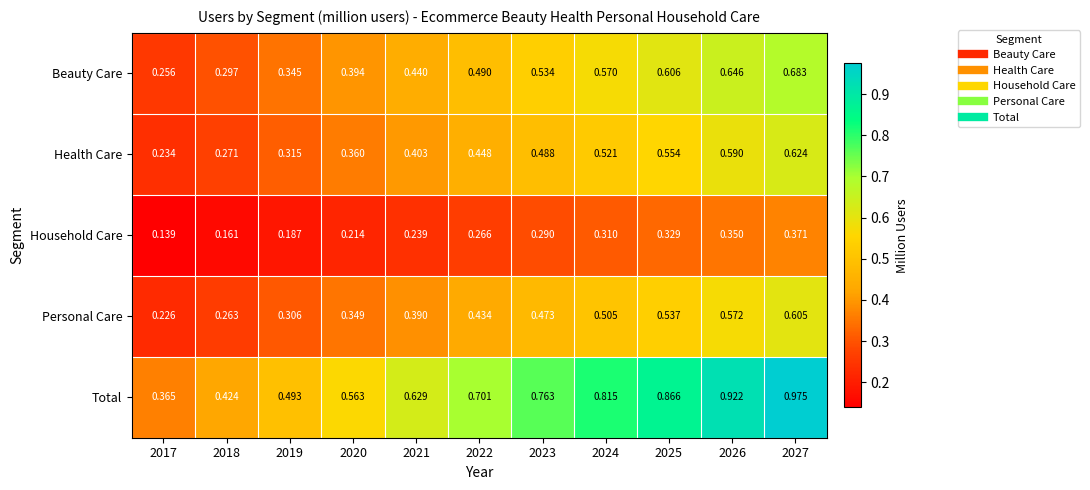

Count the number of data series in this chart.

5